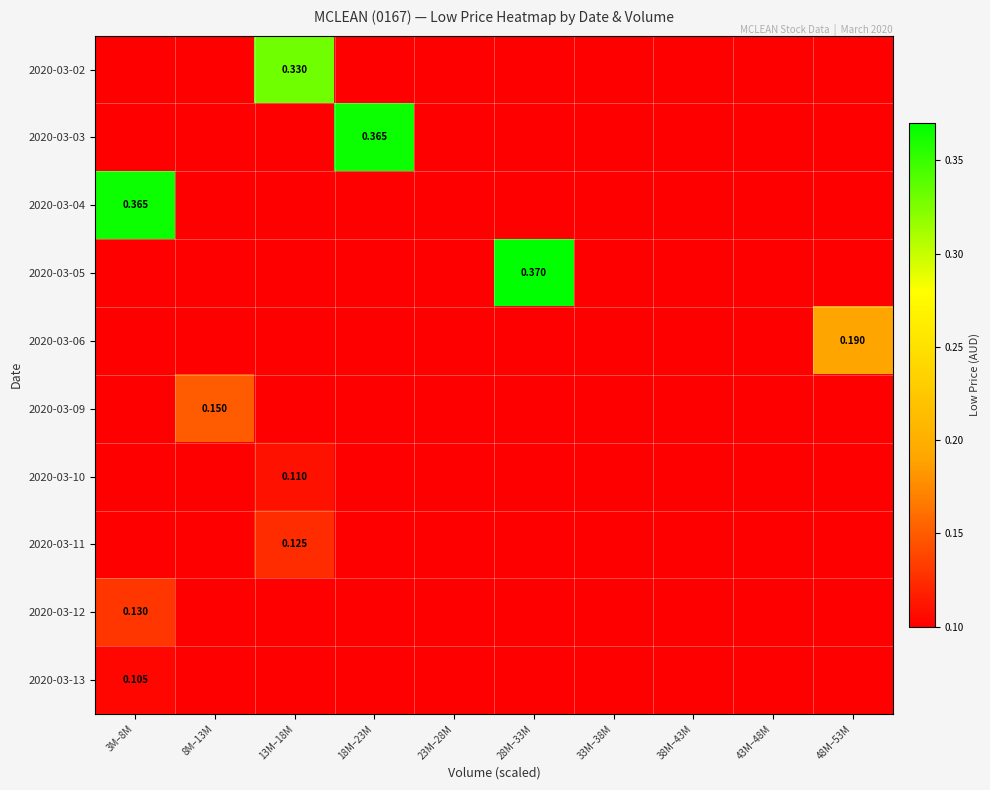

Is the value of 2020-03-12 at 23M–28M greater than the value of 2020-03-02 at 43M–48M?

No